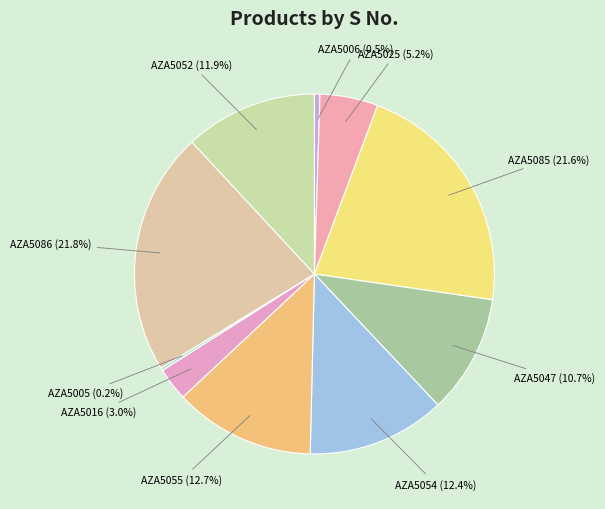

To the nearest percent, what is the average slice percentage?

10%